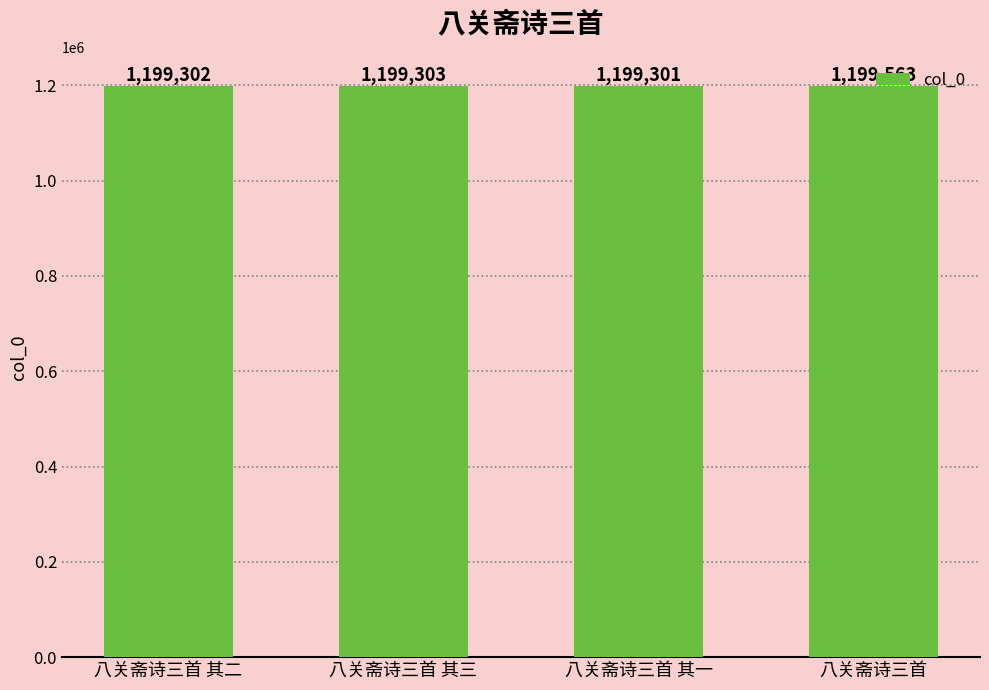

What is the difference between the second highest and minimum values?

2